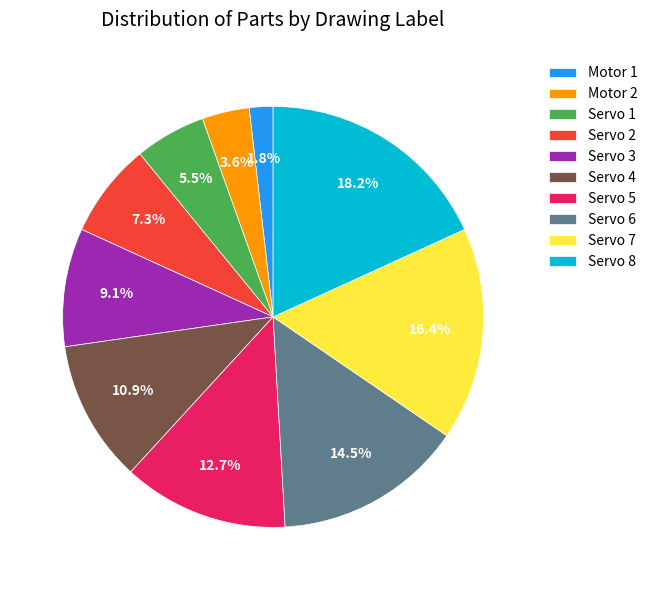

Does Servo 8 represent more than half of the total?

No